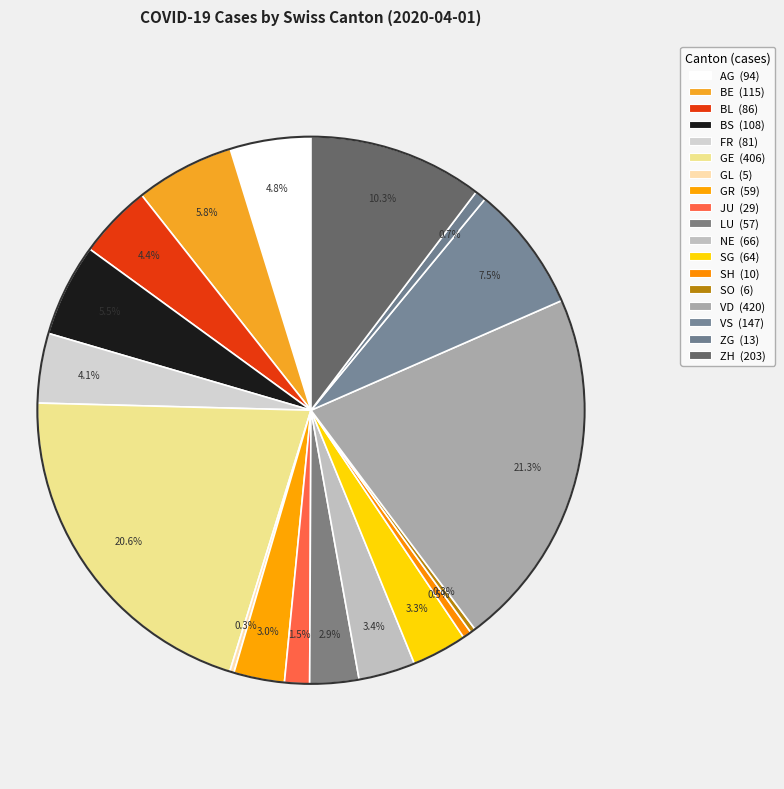

Which slice is the smallest?

GL